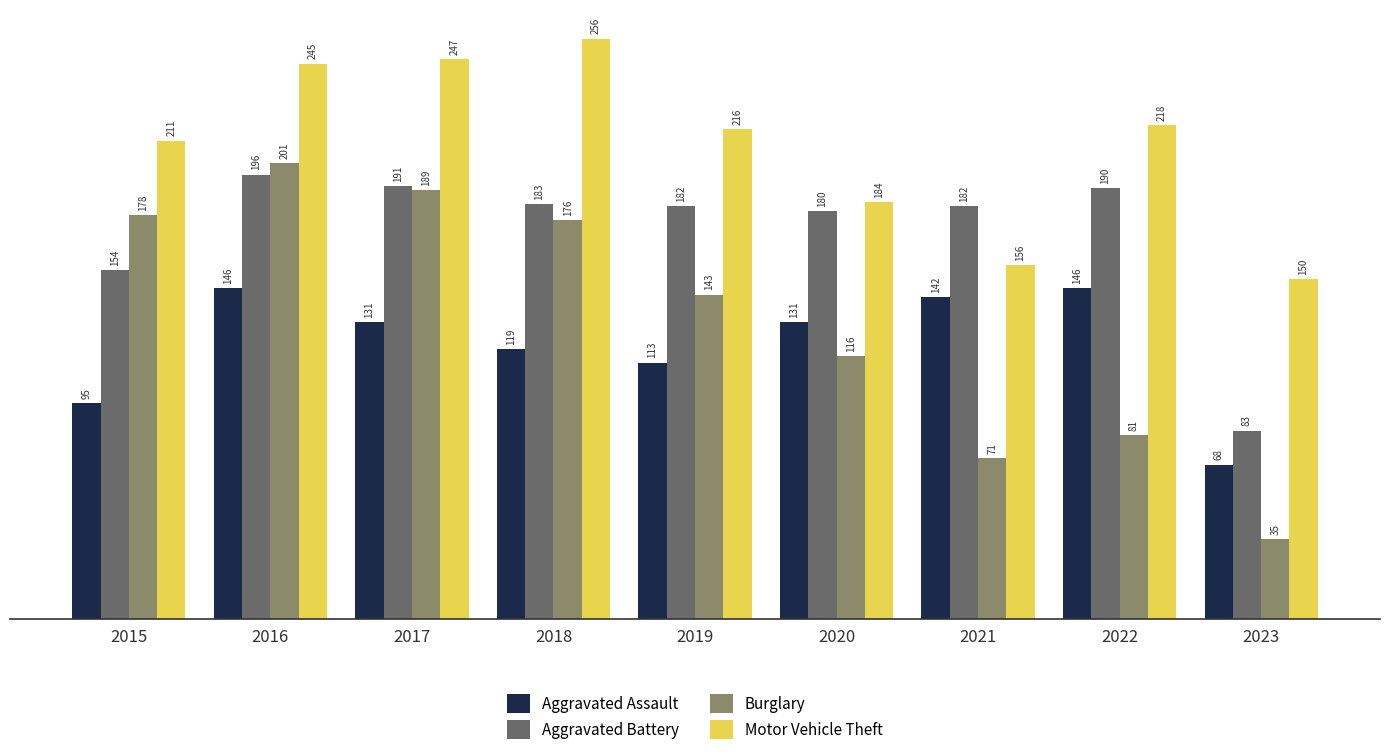

Is it true that Aggravated Battery equals 182 at 2021?

True